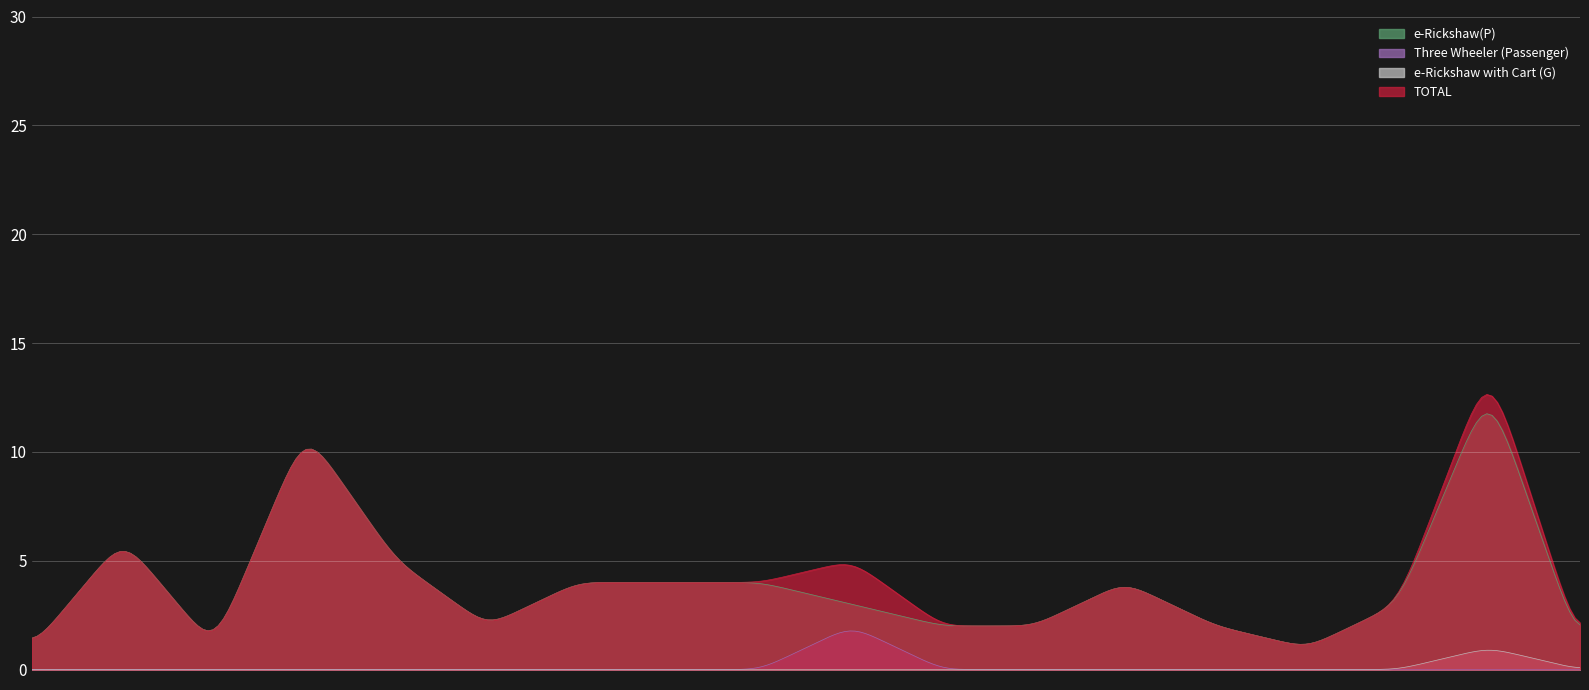

True or false: Three Wheeler (Passenger) has a value of 0 at 17.

True